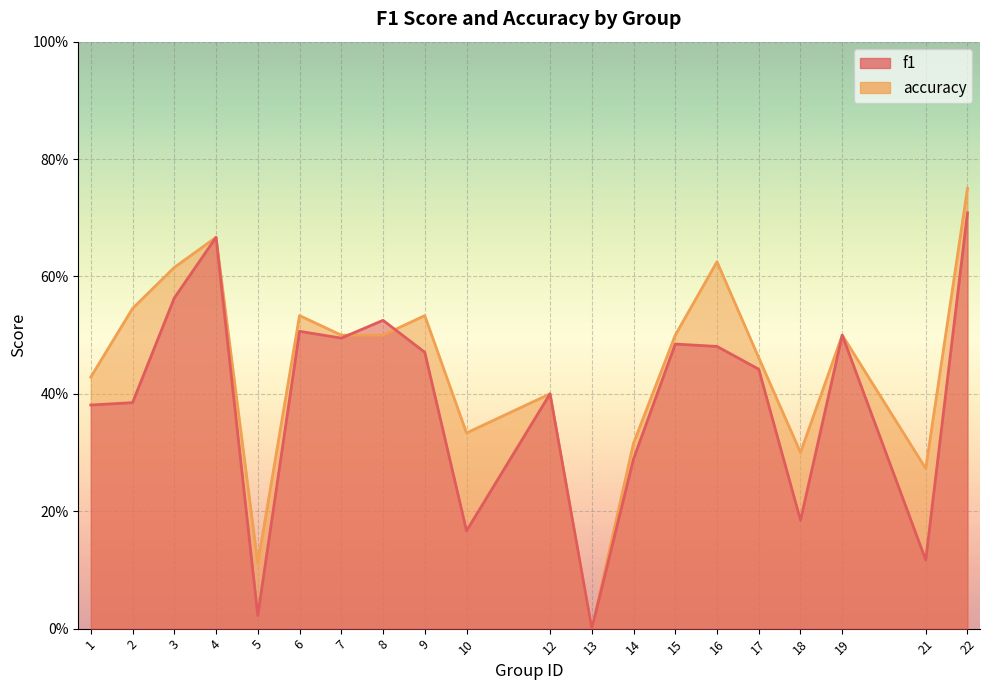

Reading right to left, transcribe all the data shown in this chart.

f1: 0.7	0.1	0.5	0.2	0.4	0.5	0.5	0.3	0.0	0.4	0.2	0.5	0.5	0.5	0.5	0.0	0.7	0.6	0.4	0.4
accuracy: 0.8	0.3	0.5	0.3	0.5	0.6	0.5	0.3	0.0	0.4	0.3	0.5	0.5	0.5	0.5	0.1	0.7	0.6	0.5	0.4